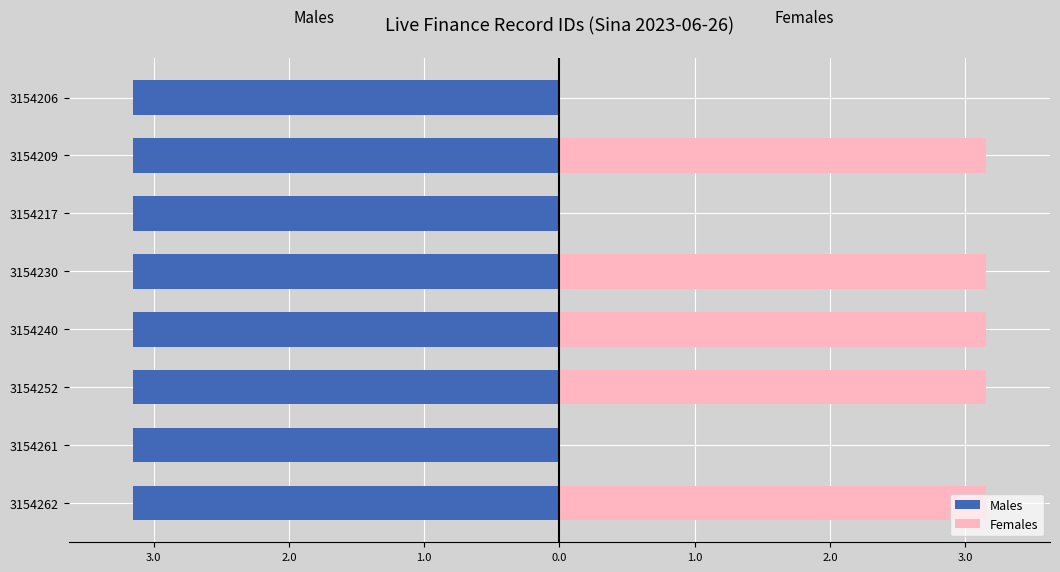

Which series has the largest range (max minus min)?

Females